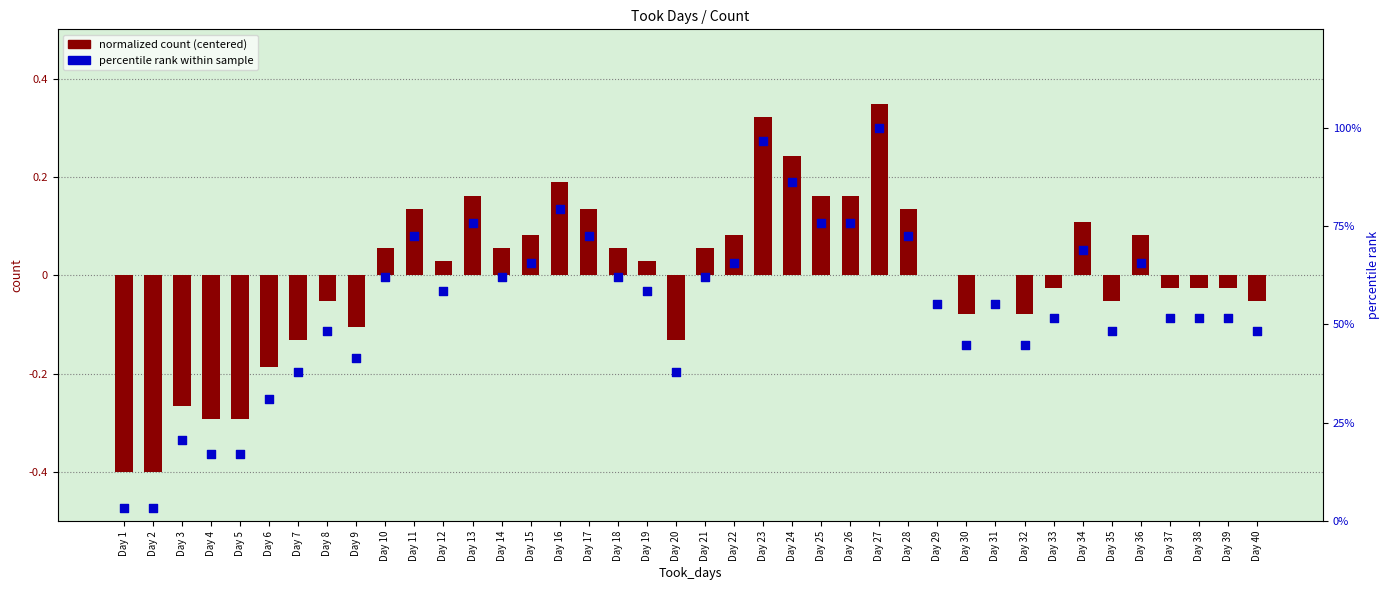

At which category is the sum across all series the highest?

Day 27